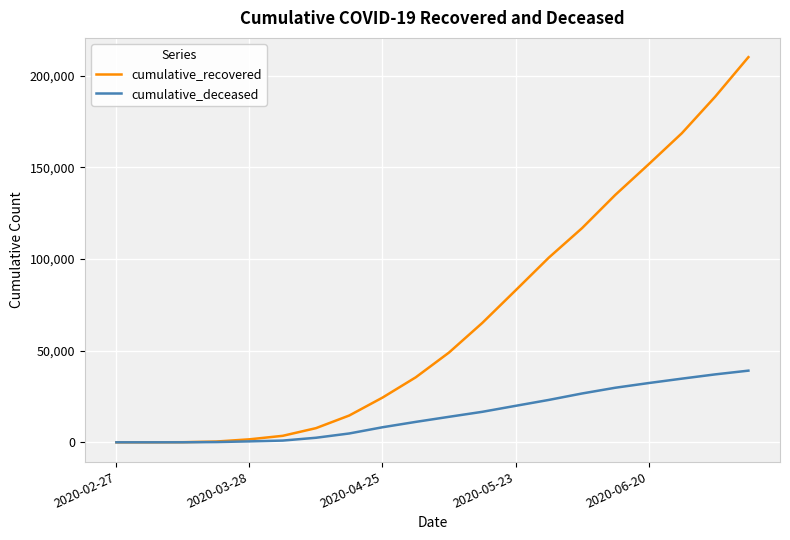

What is the greatest value displayed?

210142